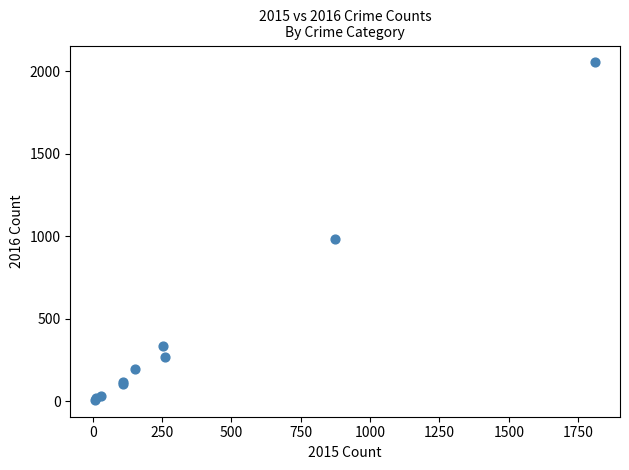

What Y value in the scatter plot is closest to 1030?

984